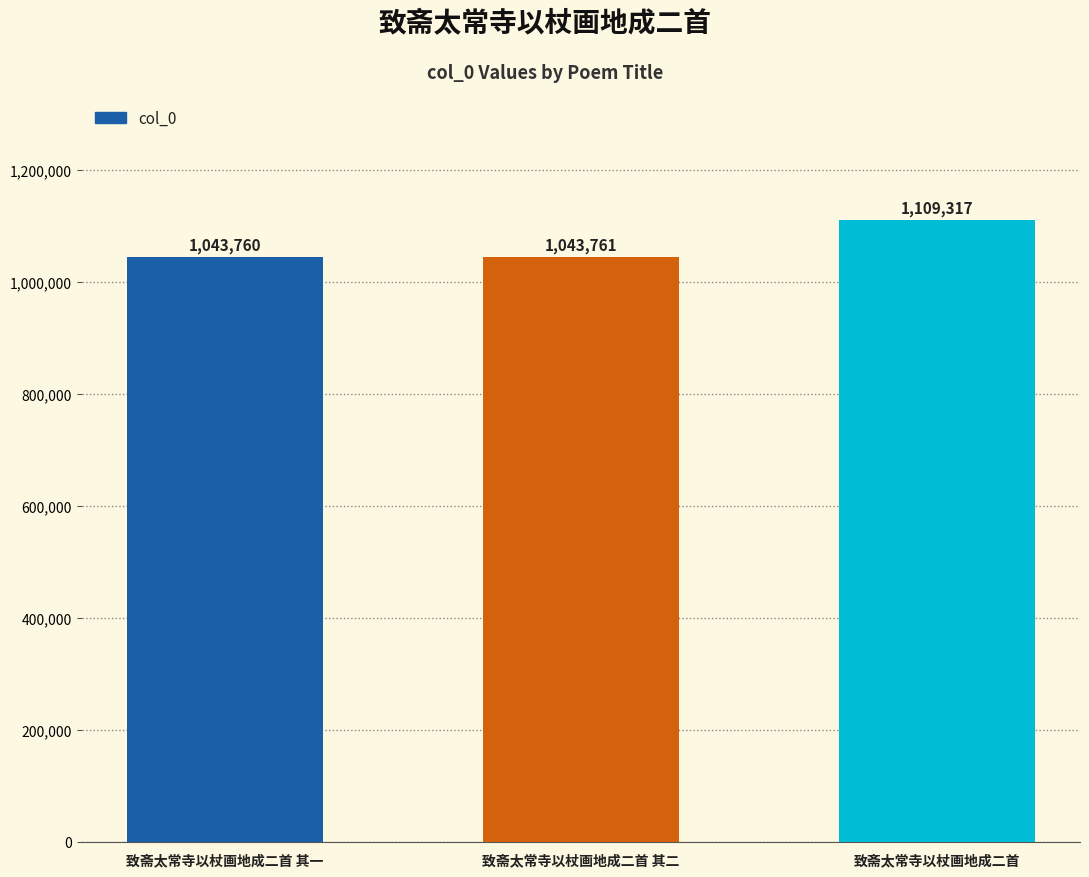

Which category has the highest value across all series?

致斋太常寺以杖画地成二首